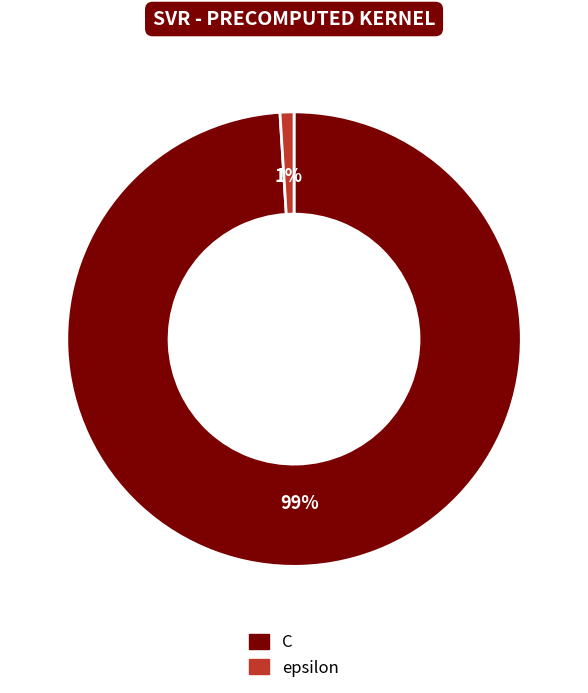

Combined, do epsilon and C account for over 50%?

Yes